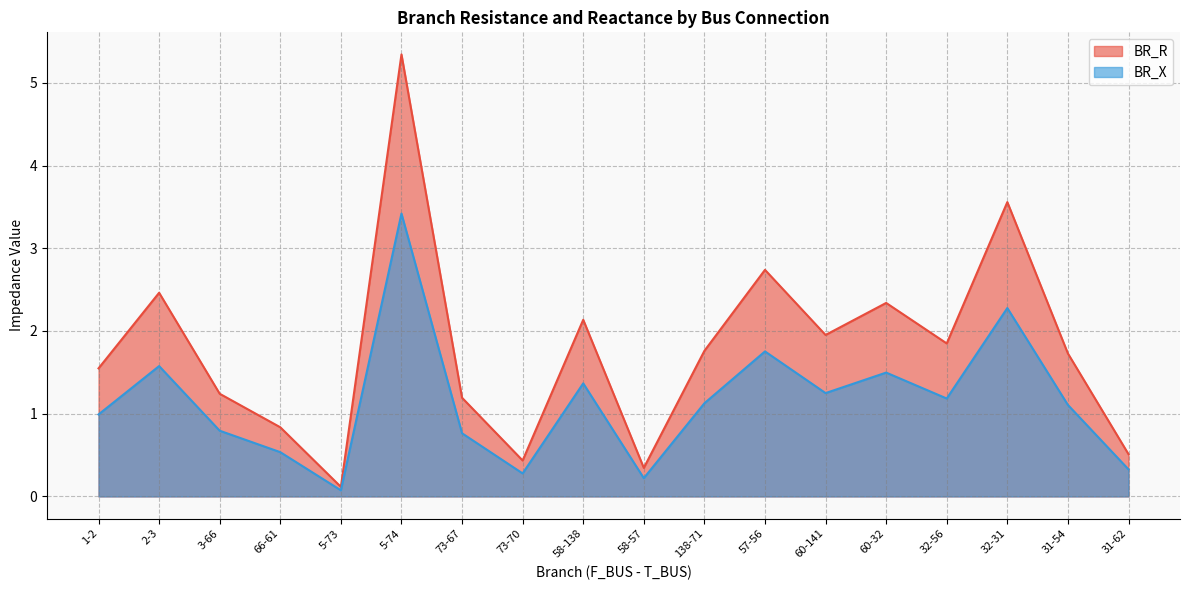

True or false: BR_R and BR_X intersect in this chart.

False